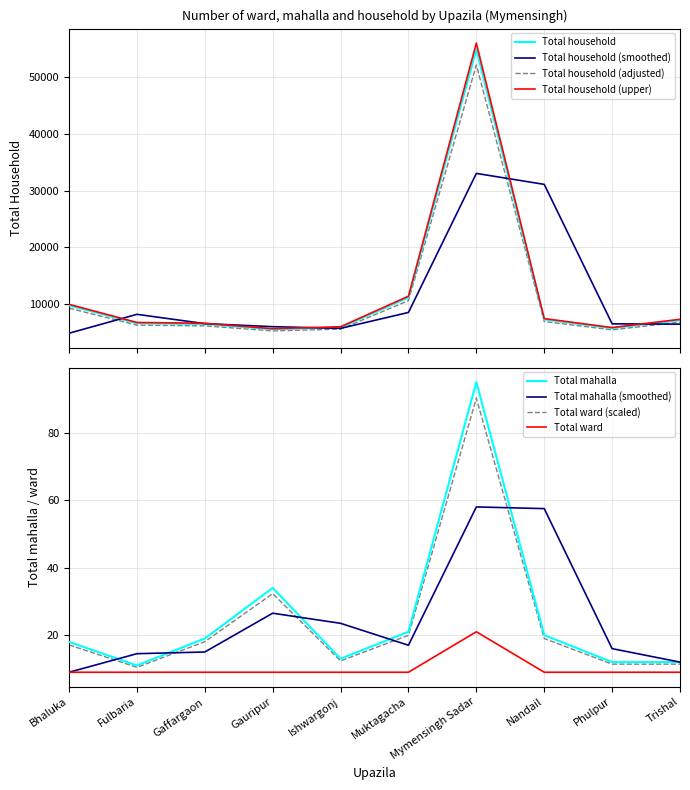

What is the difference between the maximum and minimum values in the Total household series?

49286.0